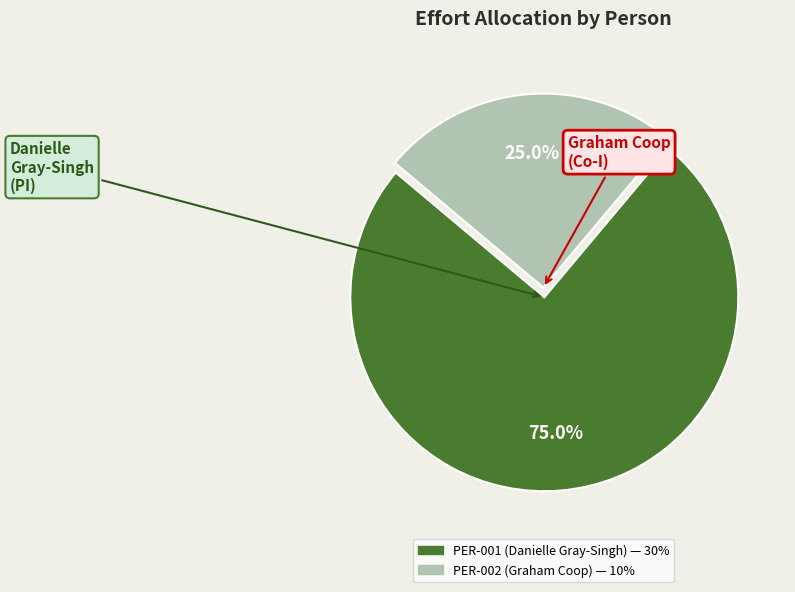

To the nearest percent, what is the difference between the largest and smallest slice percentages?

50%